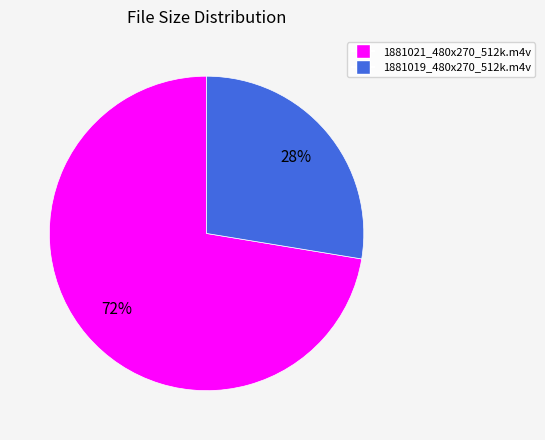

True or false: 1881019_480x270_512k.m4v accounts for 28% of the total.

True